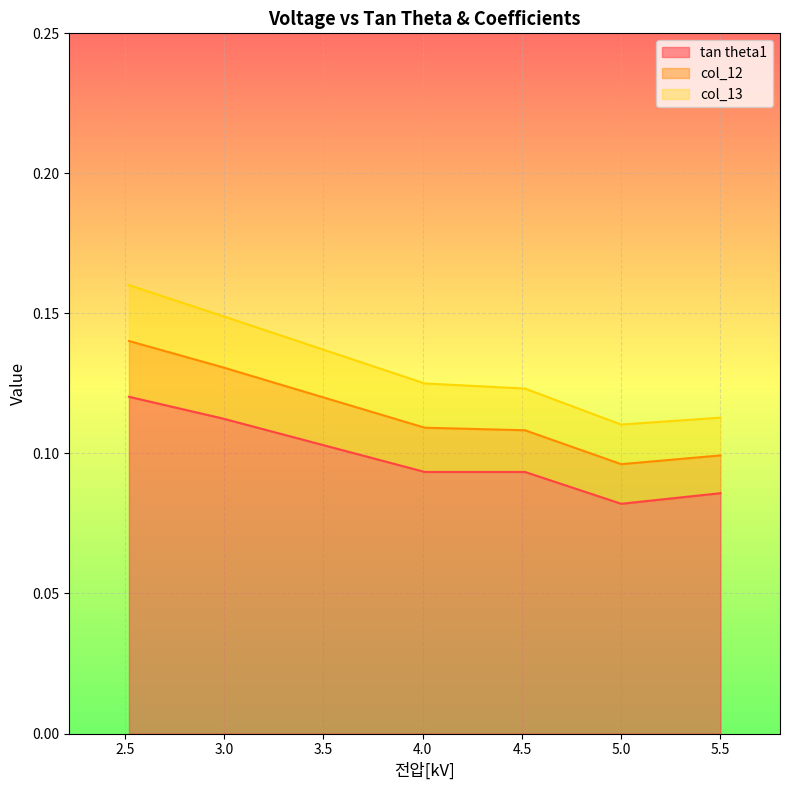

Is the value of col_13 at 4.515 greater than the value of col_12 at 5.0?

Yes